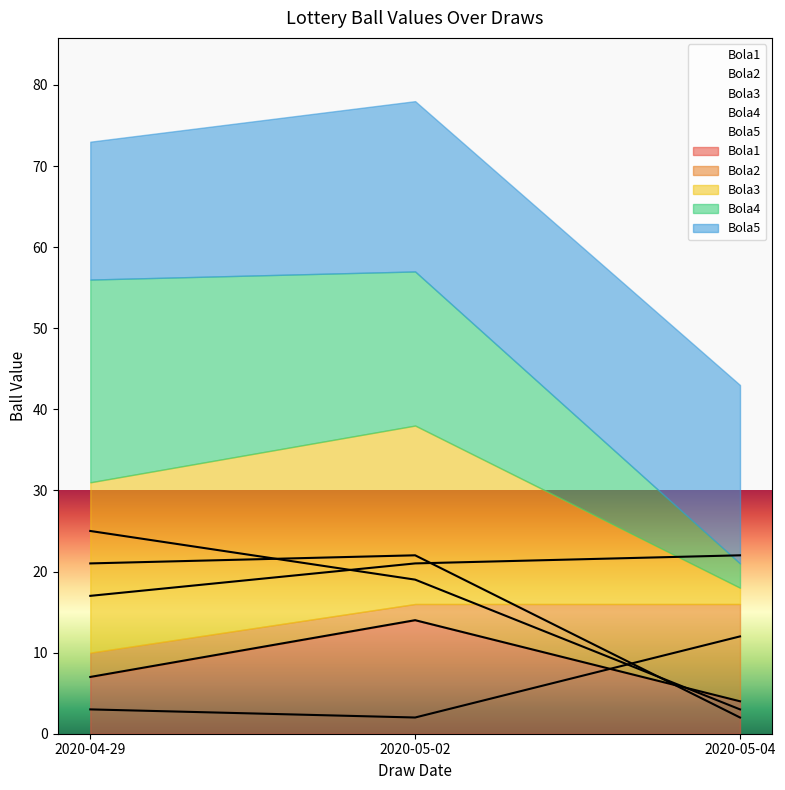

Reading left to right, what are all the values shown in this chart?

Bola1: 7	14	4
Bola2: 3	2	12
Bola3: 21	22	2
Bola4: 25	19	3
Bola5: 17	21	22